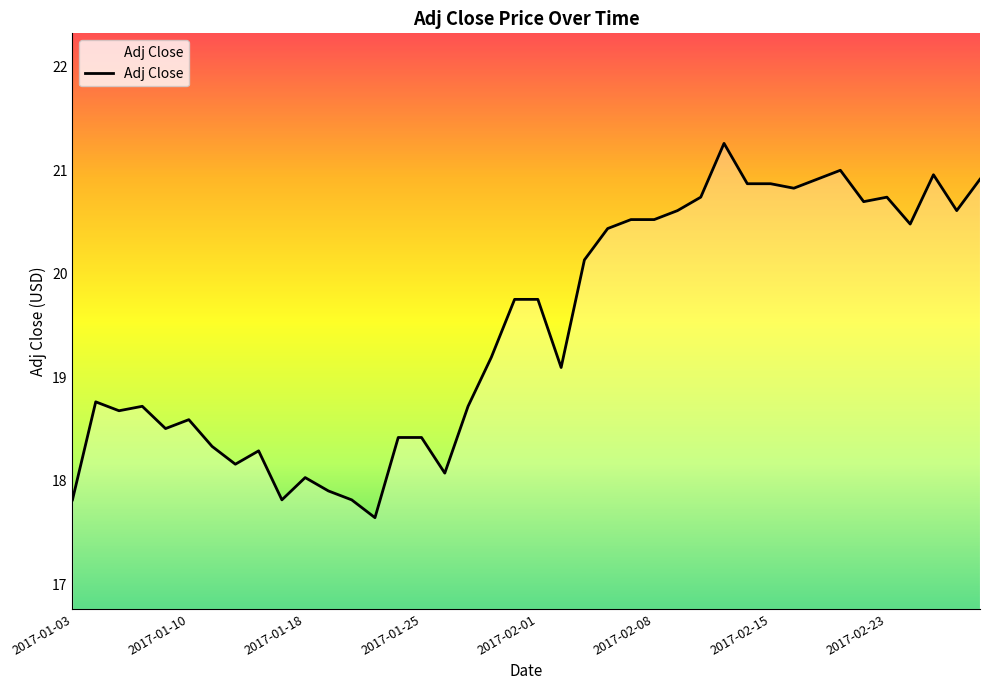

What is the difference between the maximum and minimum values?

3.6